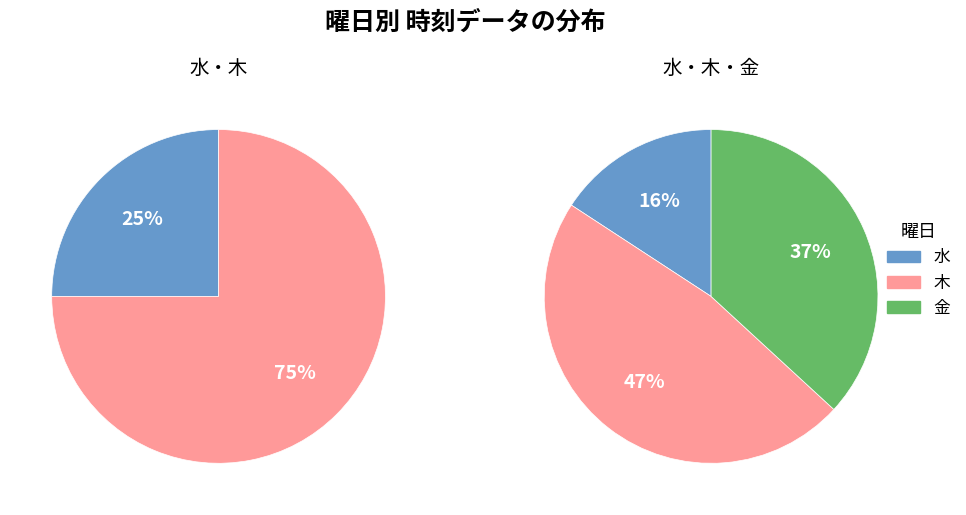

Approximately how many times larger is the value at 金 compared to 木?

0.8